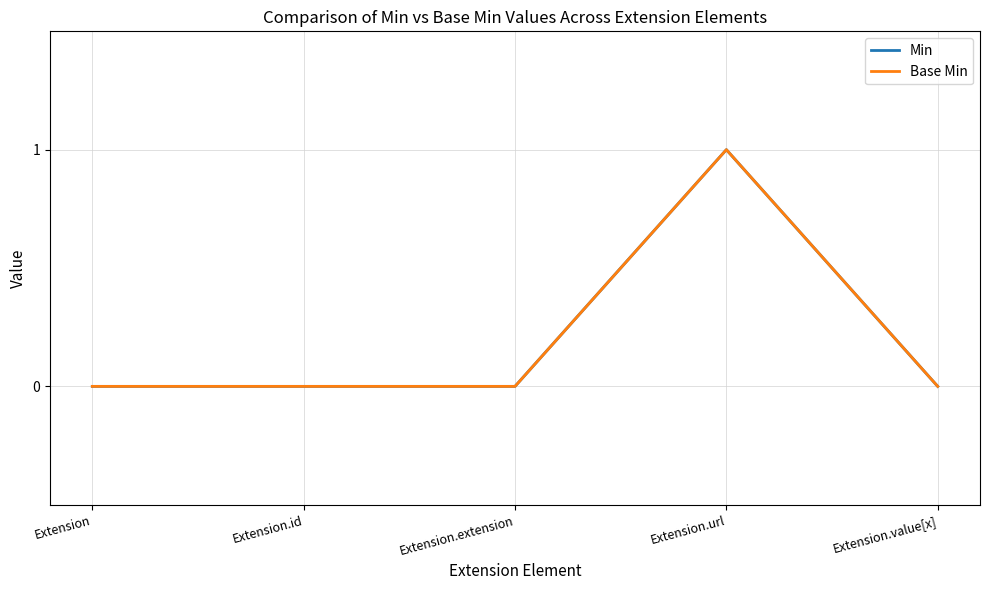

True or false: Min has more than 2 points higher than both neighbors.

False